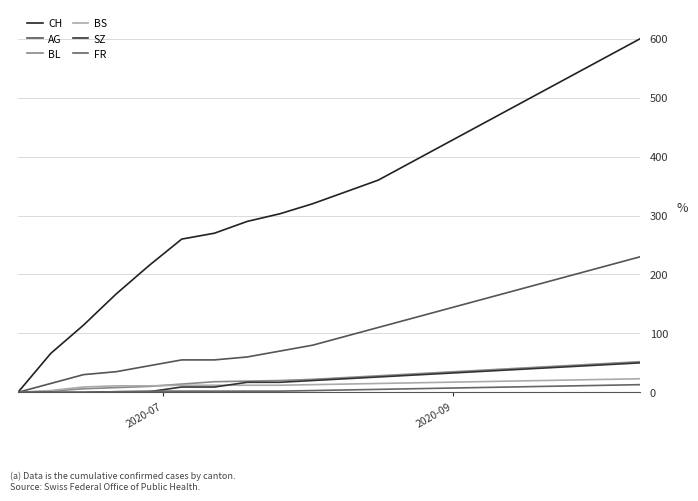

What is the sum of all SZ values?

439